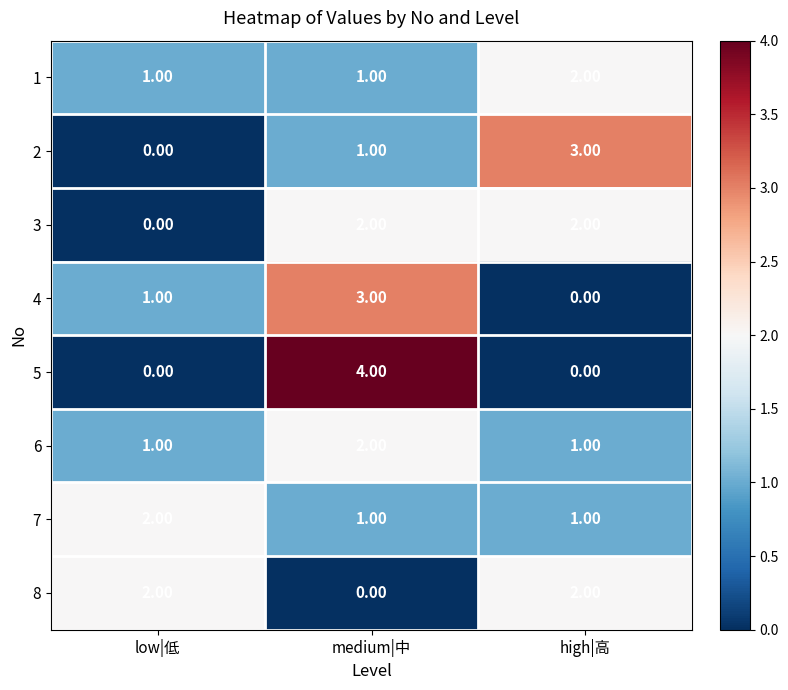

Where is 3 nearest to the value 1?

low|低